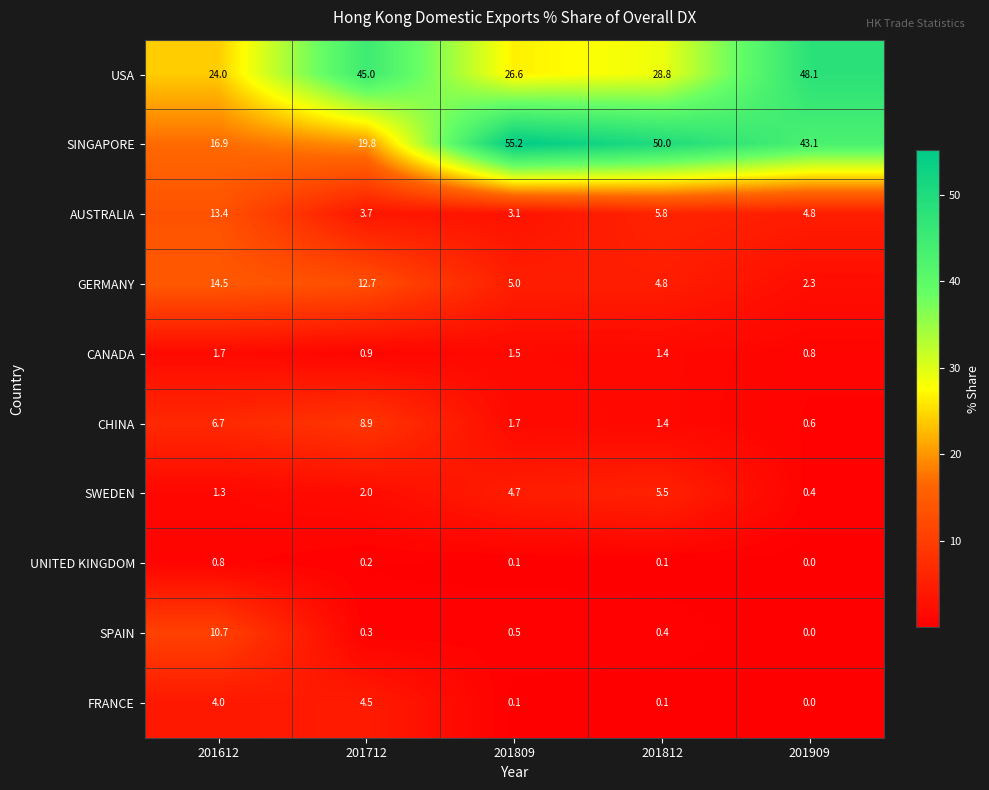

Count the number of categories in the chart.

5